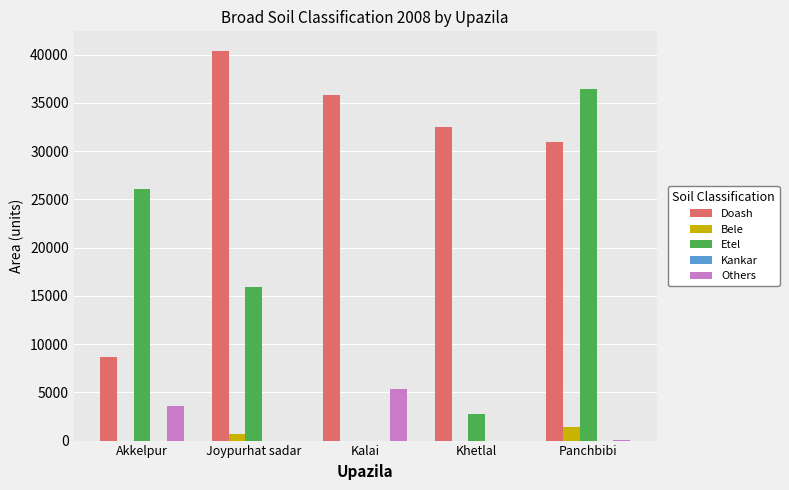

At which label is Doash closest to 24502?

Panchbibi